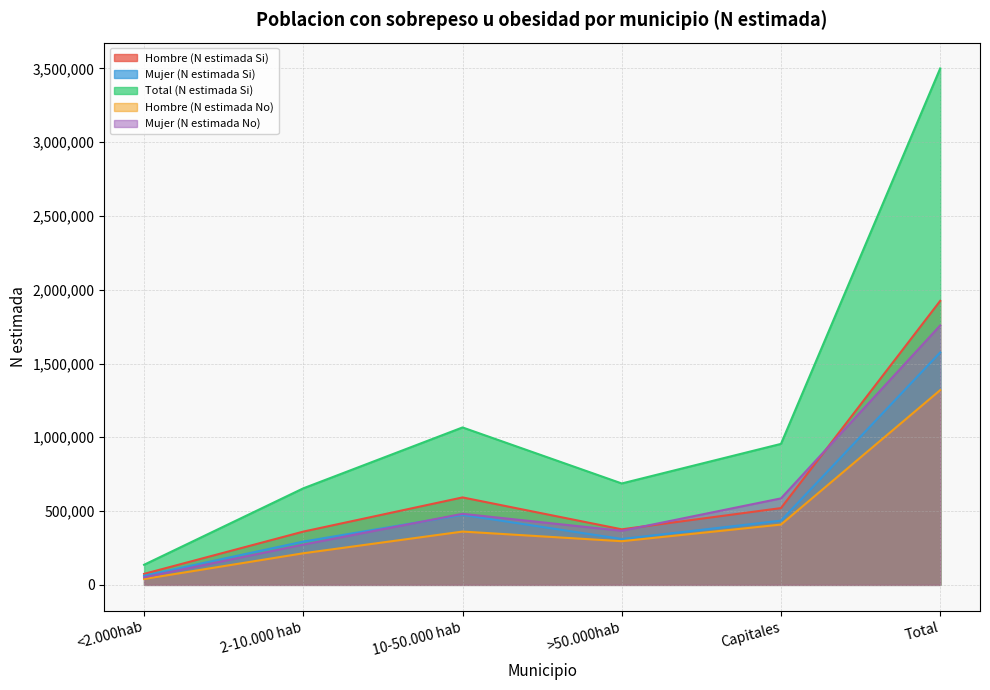

Between <2.000hab and Capitales, which is larger?

Capitales